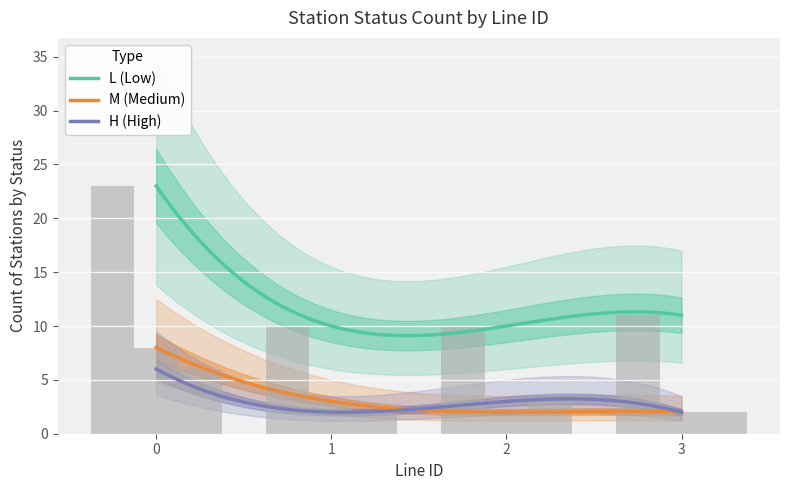

Is it true that L_count equals 9 at 1?

True